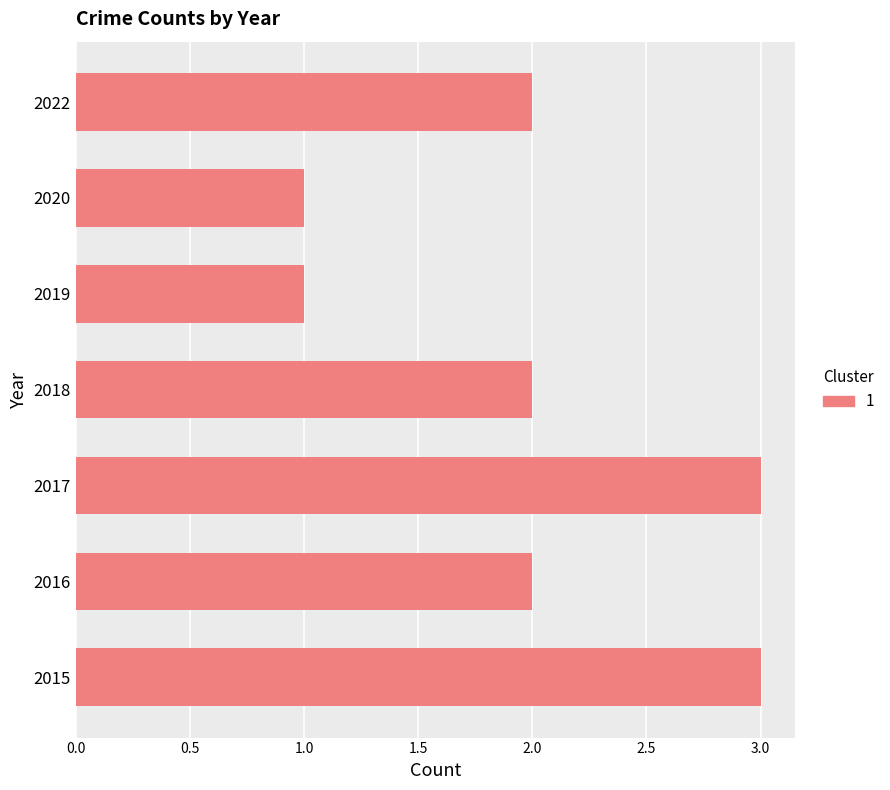

What is the average value?

2